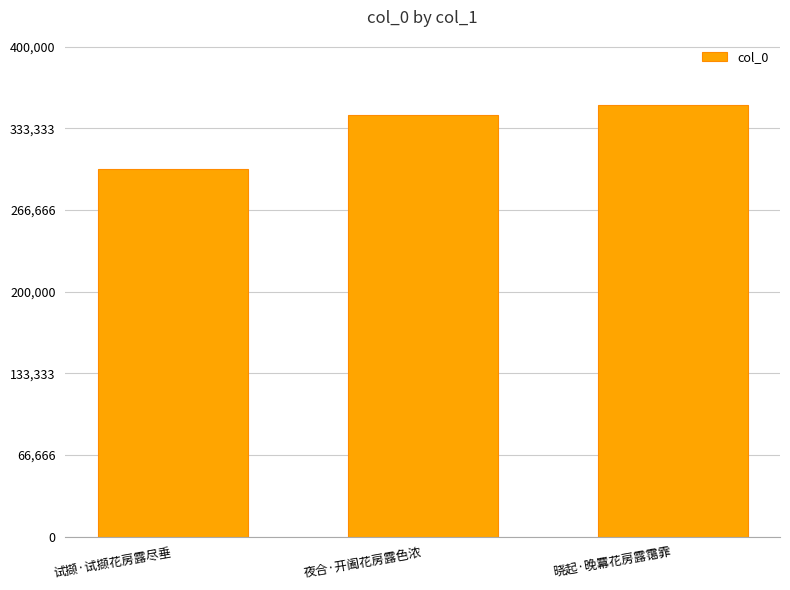

Reading right to left, transcribe all the data shown in this chart.

352871	344318	299944